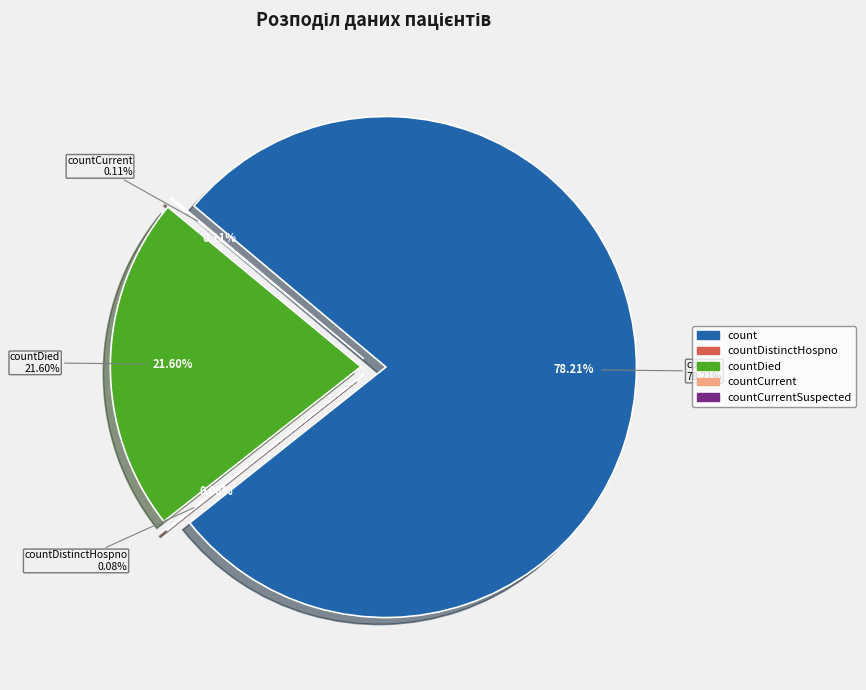

What is the largest slice in the pie chart?

count